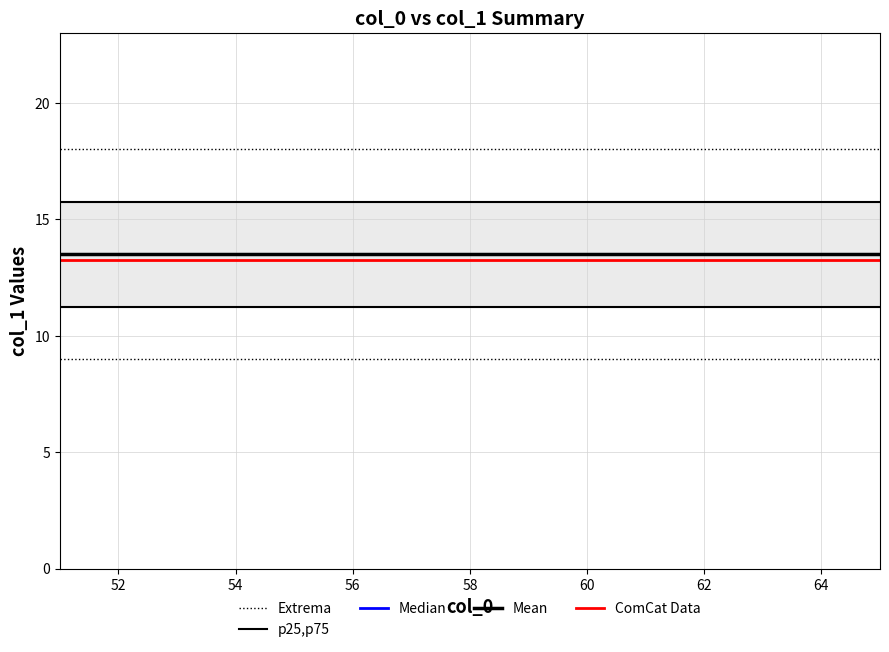

What is the maximum value for ComCat Data?

13.2